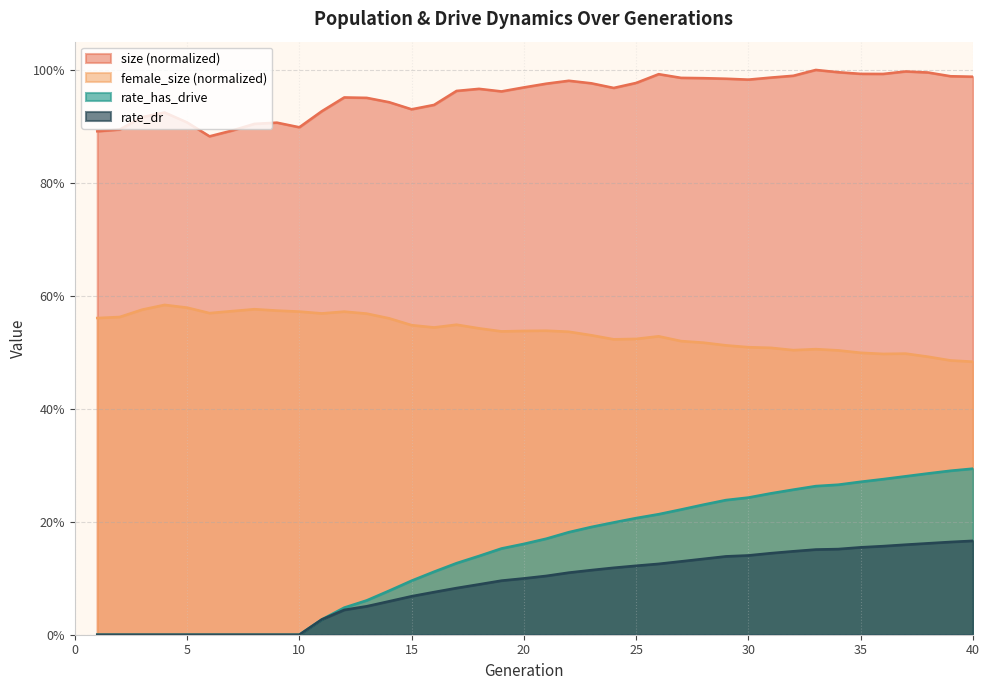

Does the chart display data point markers on the line(s)?

No